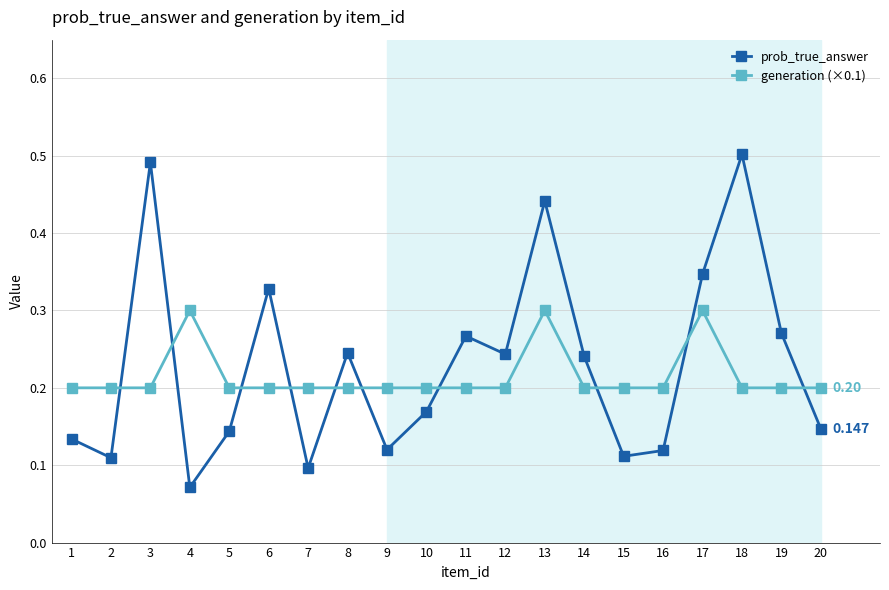

True or false: generation (×0.1) has more than 0 interior local peaks.

True